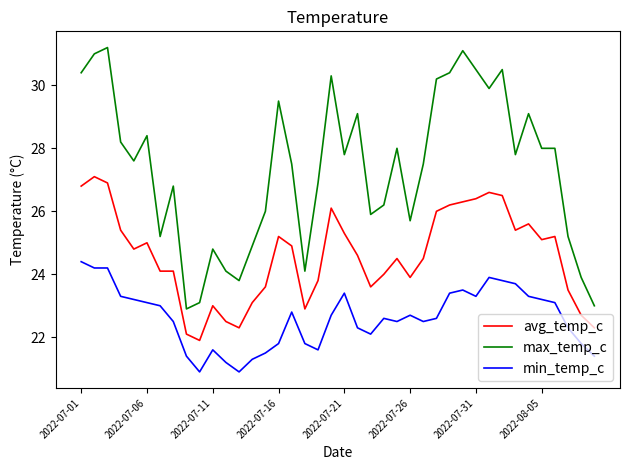

What is the smallest value displayed?

20.9